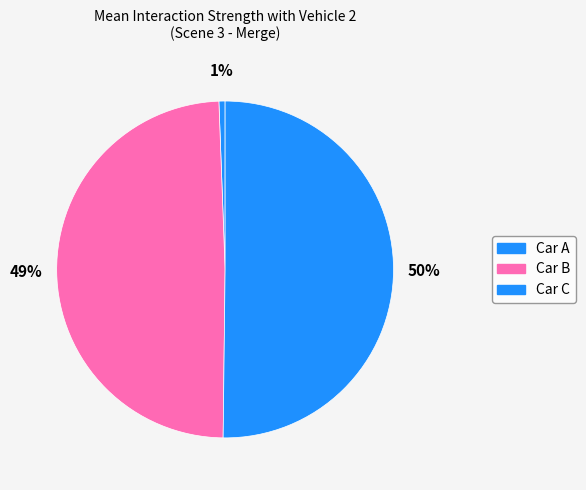

What portion of the pie excludes Car A?

99.4%